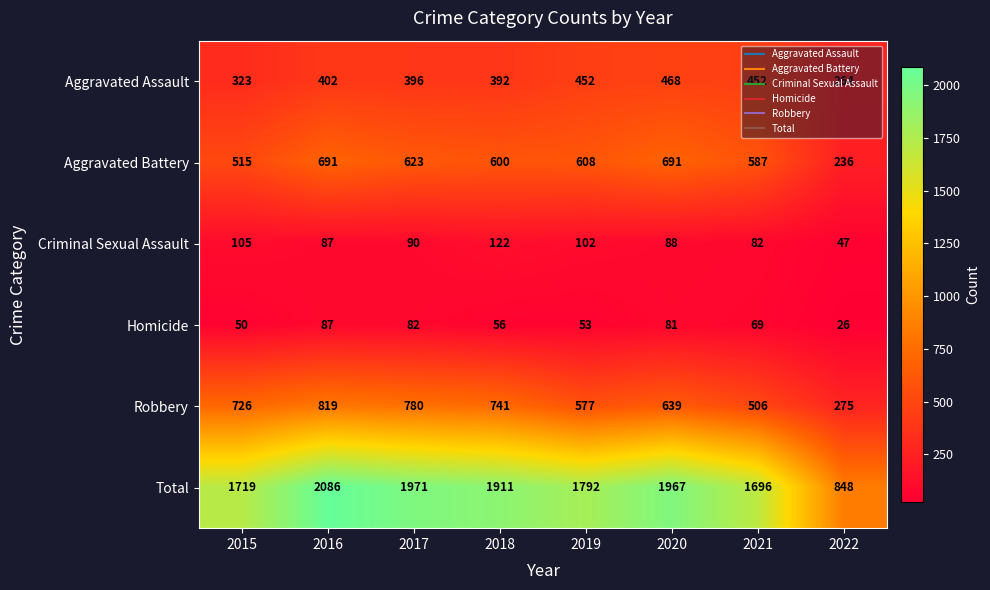

At 2019, list the series in order from largest to smallest.

Total, Aggravated Battery, Robbery, Aggravated Assault, Criminal Sexual Assault, Homicide